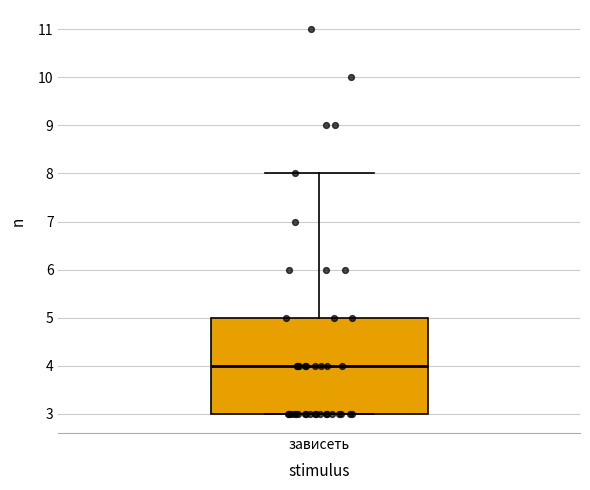

Where does the median line of the box for зависеть sit on the y-axis? The values are not printed on the chart, so give them approximately, as read against the axis.

4